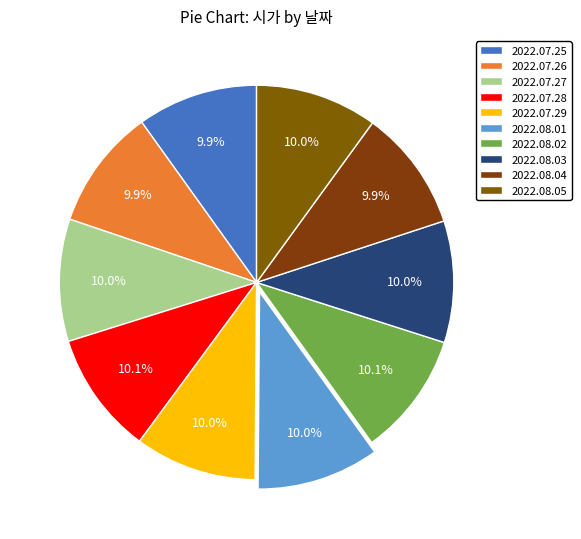

Count the number of slices in the pie.

10